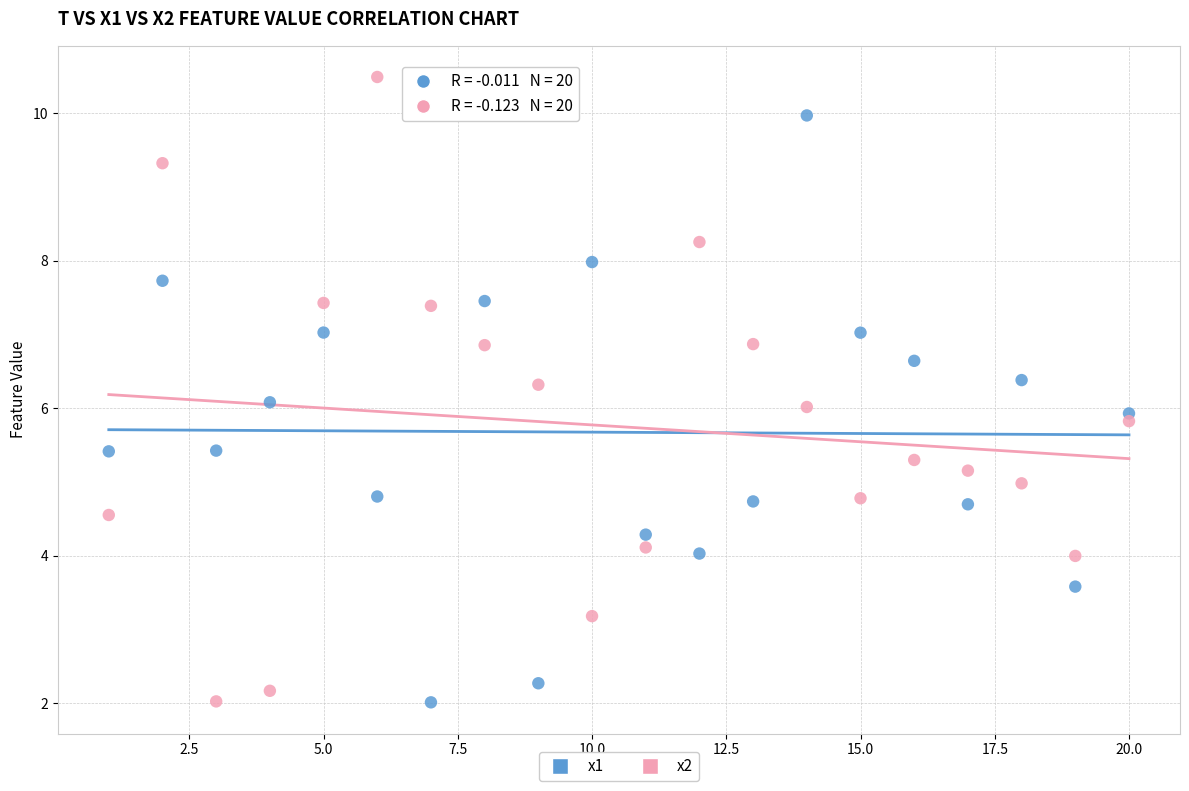

Which series has the widest spread of Y values?

x2